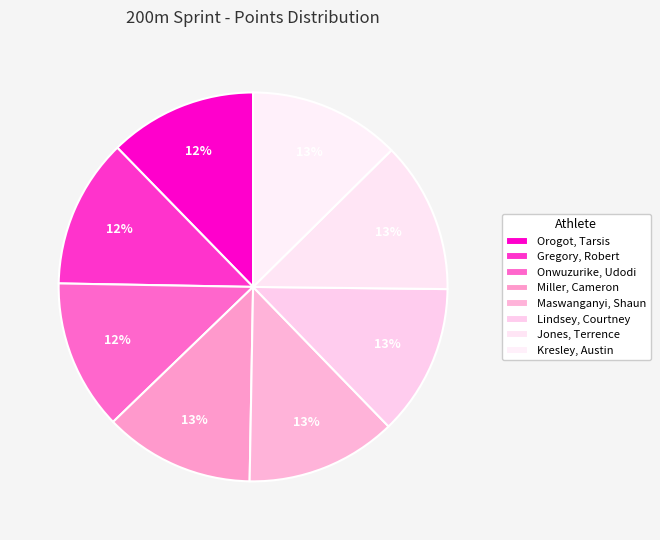

Is Kresley, Austin the majority of the pie?

No